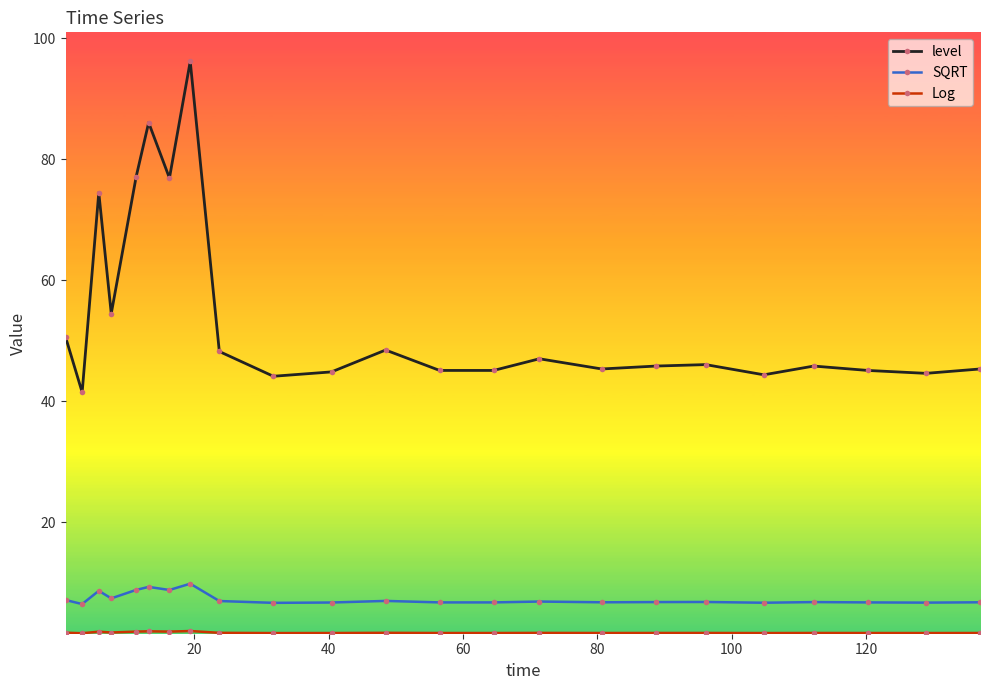

Which series has the largest total across all categories?

level